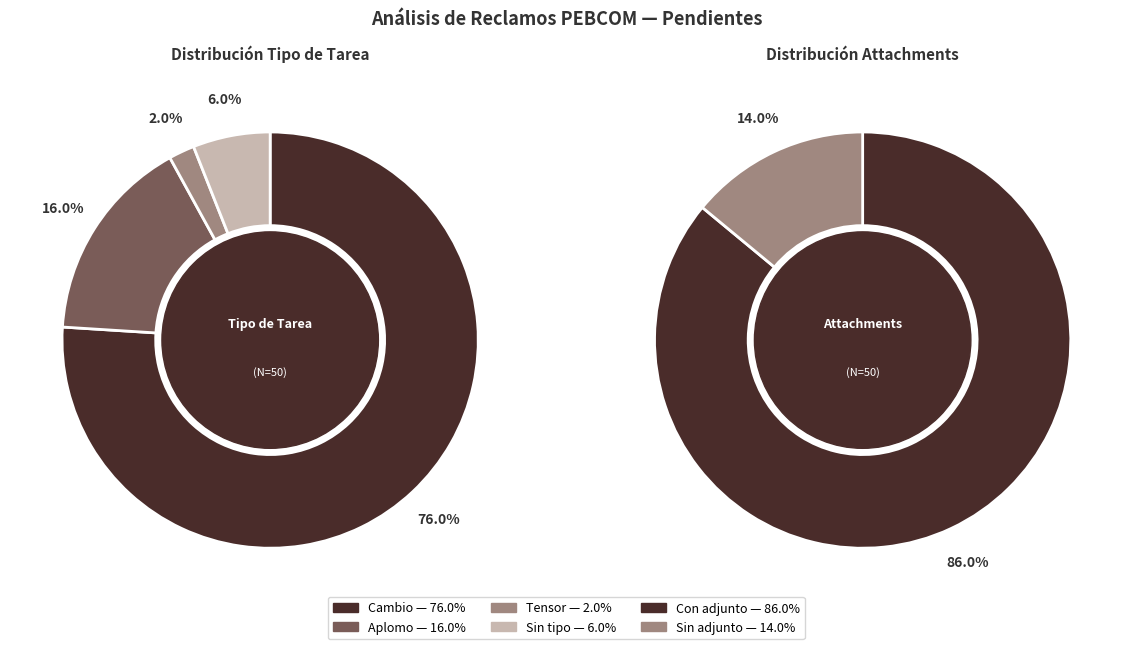

Does Cambio represent more than half of the total?

Yes